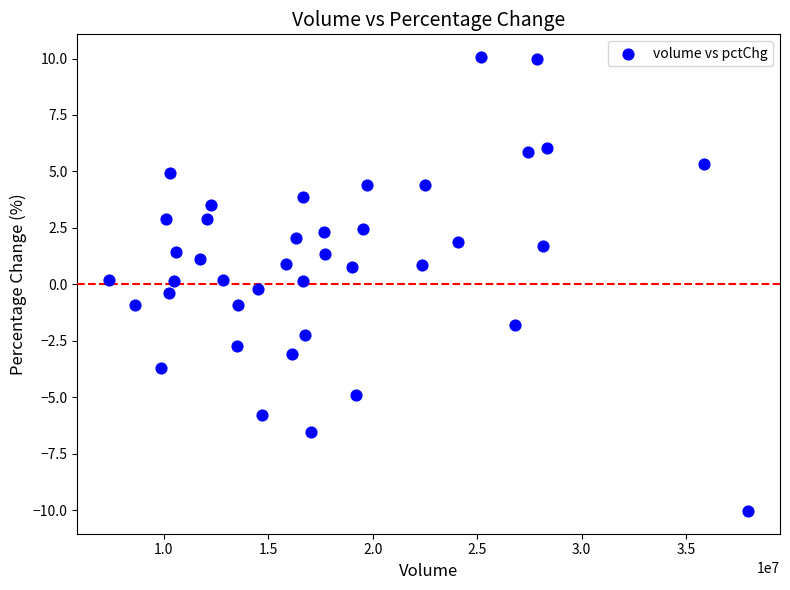

What is the range of Y values (max minus min)?

20.1